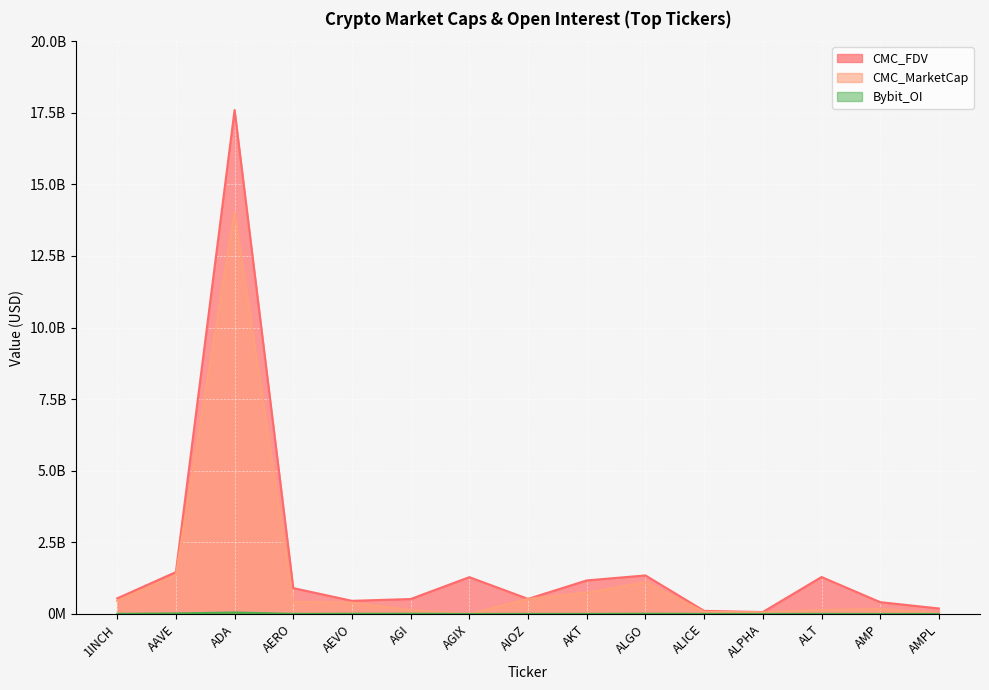

How many values in the CMC_MarketCap series exceed 394724816?

8